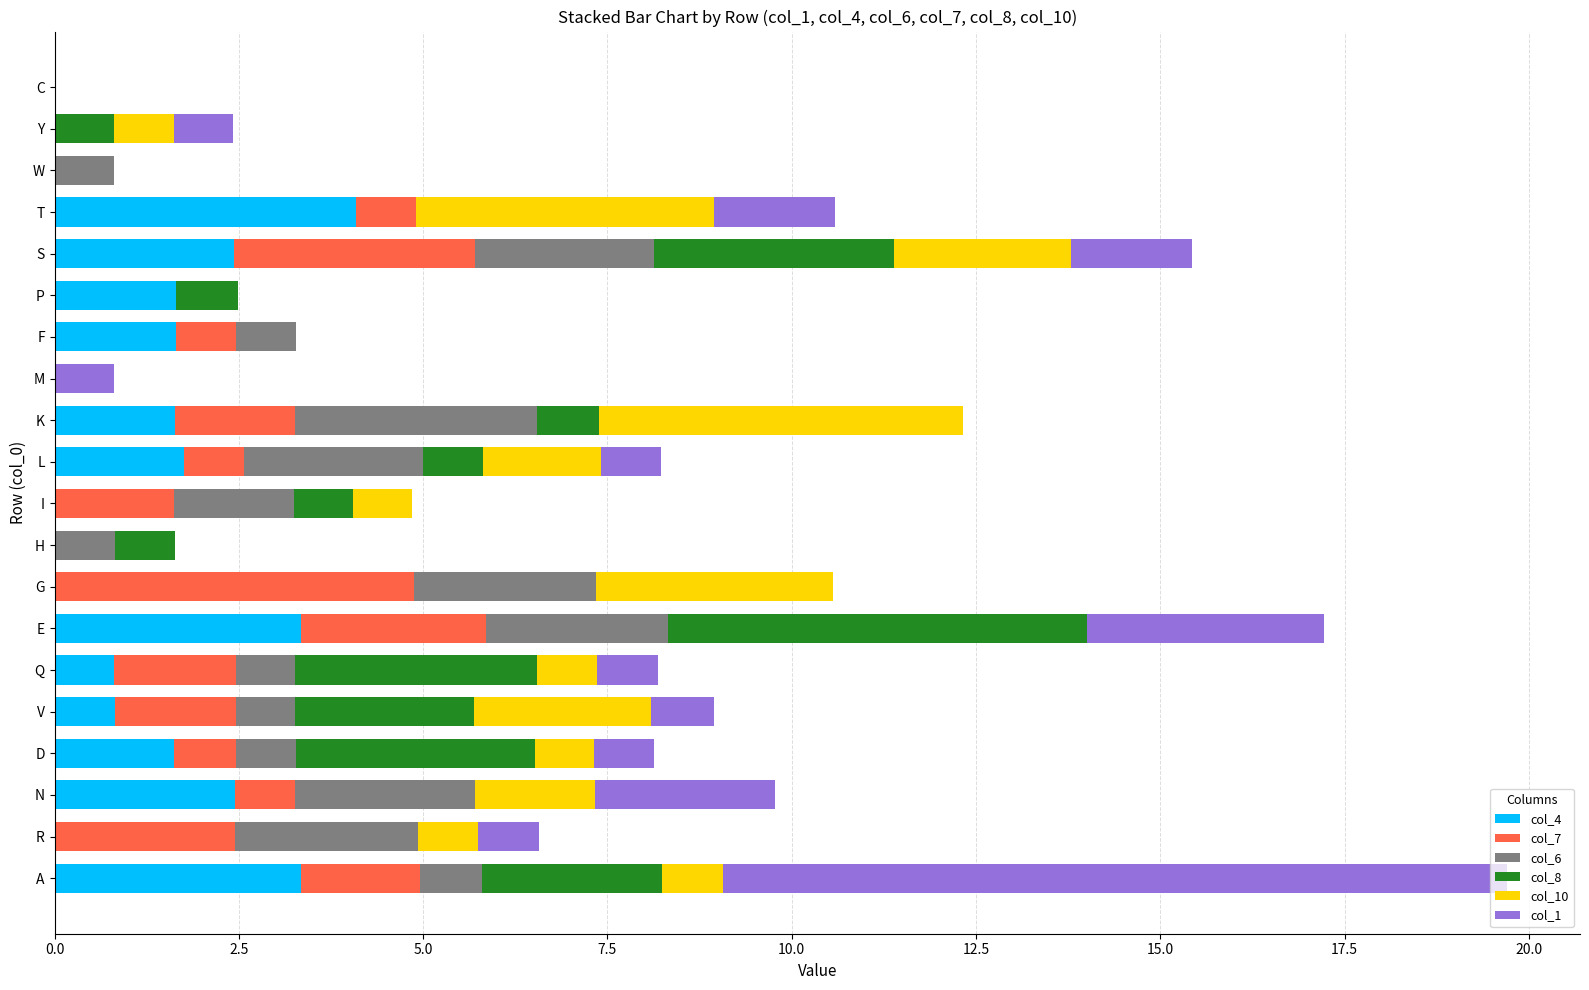

Which category has the highest value in the col_4 series?

T